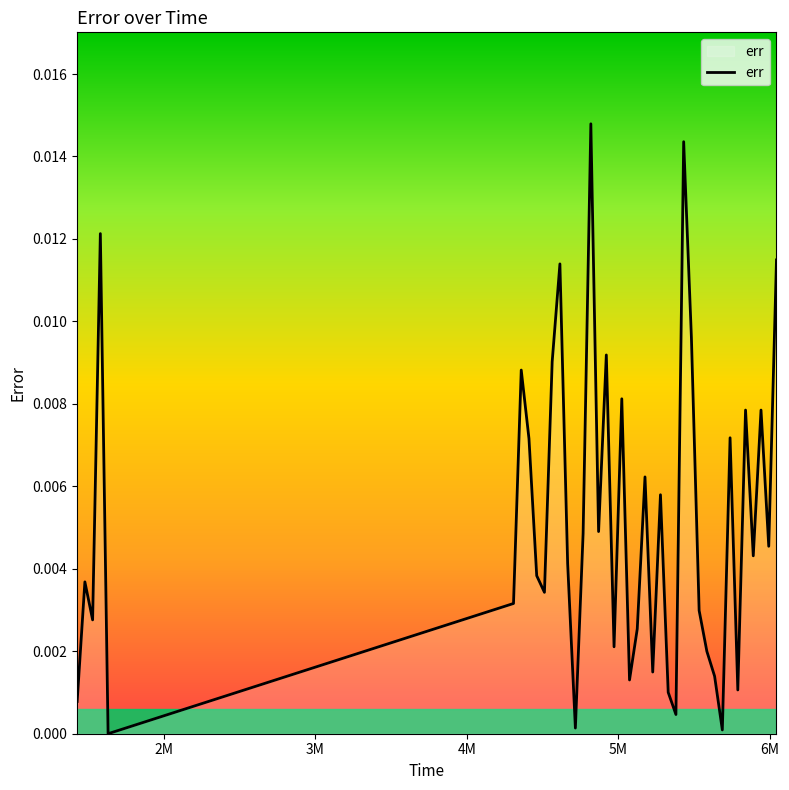

Is this an area chart (filled region under the line)?

Yes